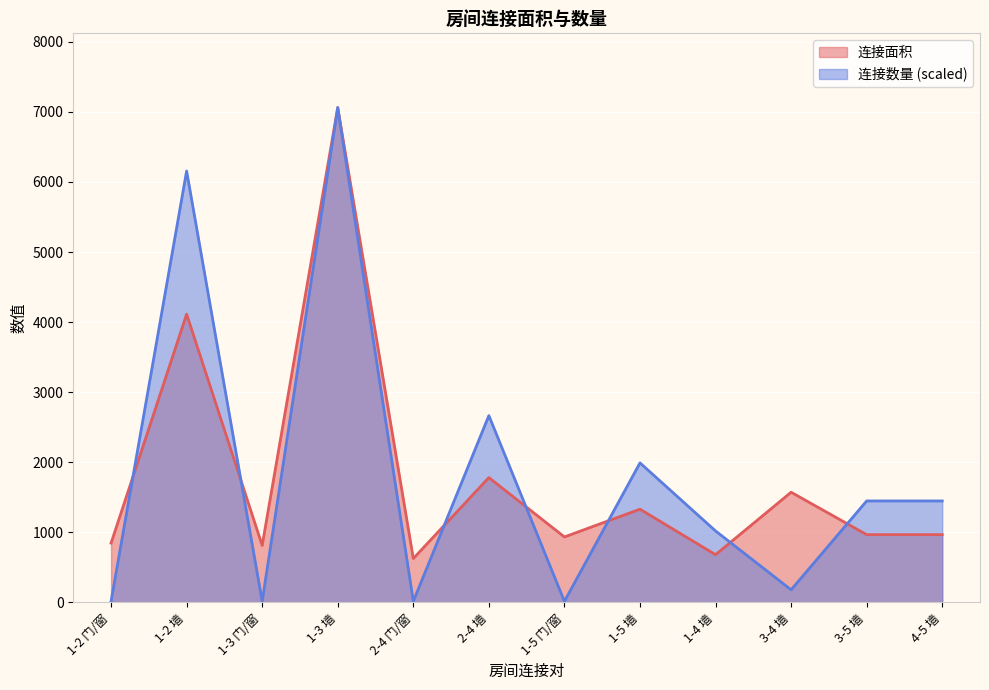

The value of 连接数量 at 3-5 墙 is 2296.6. True or false?

False